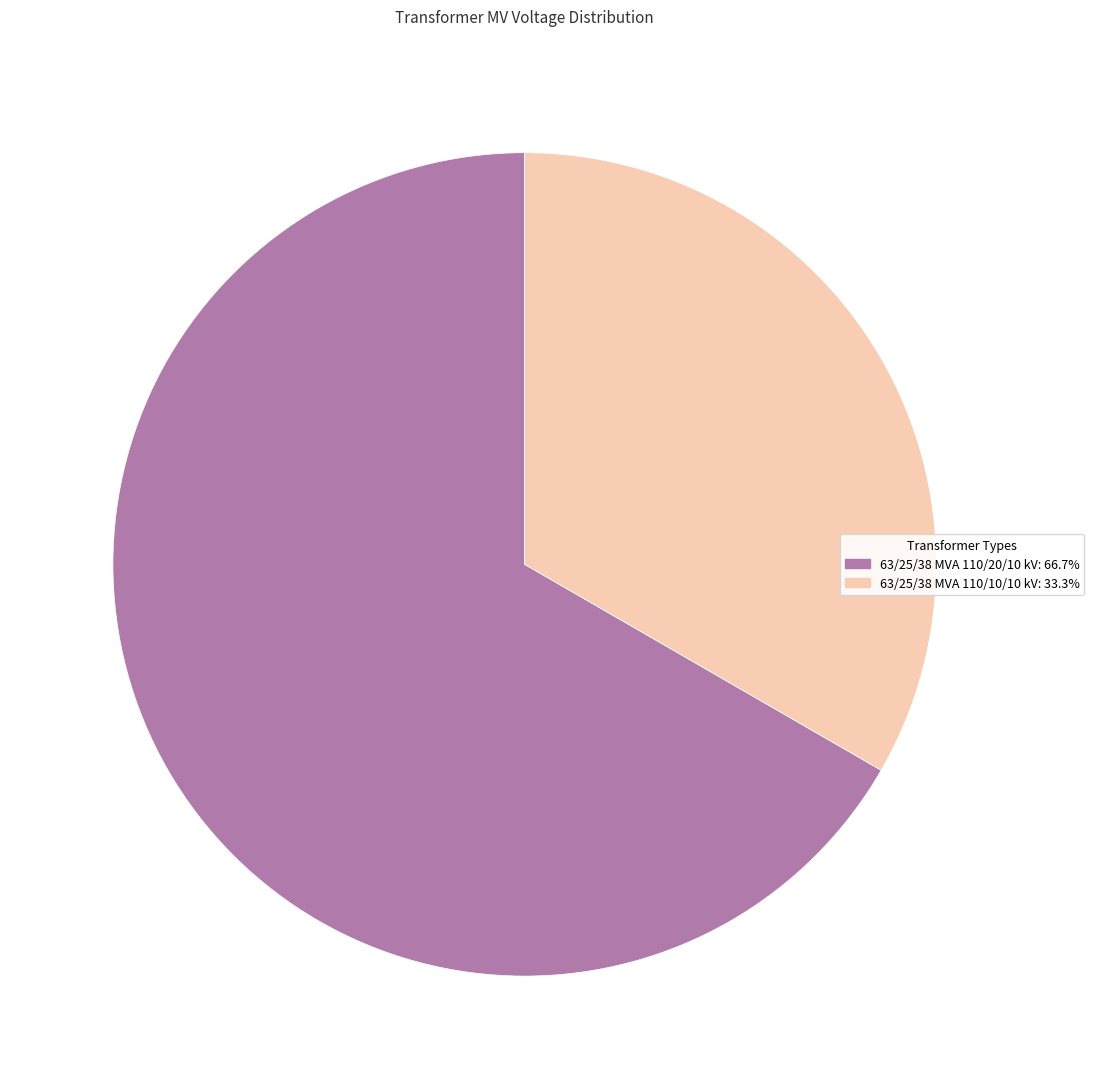

Combined, do 63/25/38 MVA 110/20/10 kV: 66.7% and 63/25/38 MVA 110/10/10 kV: 33.3% account for over 50%?

Yes